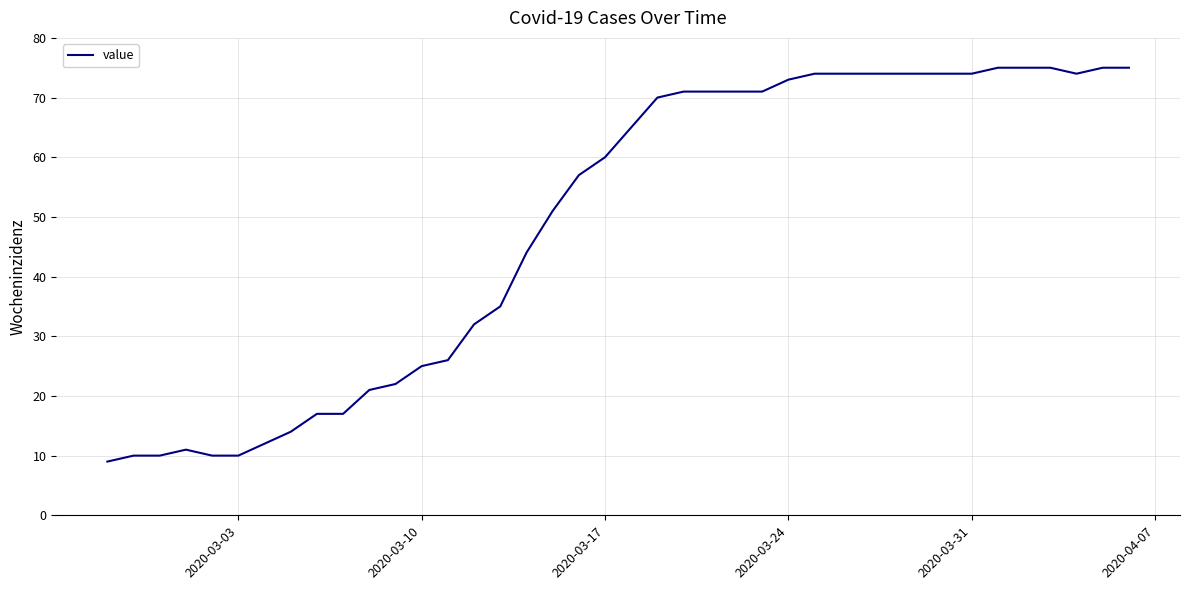

What is the difference between the maximum and minimum values?

66